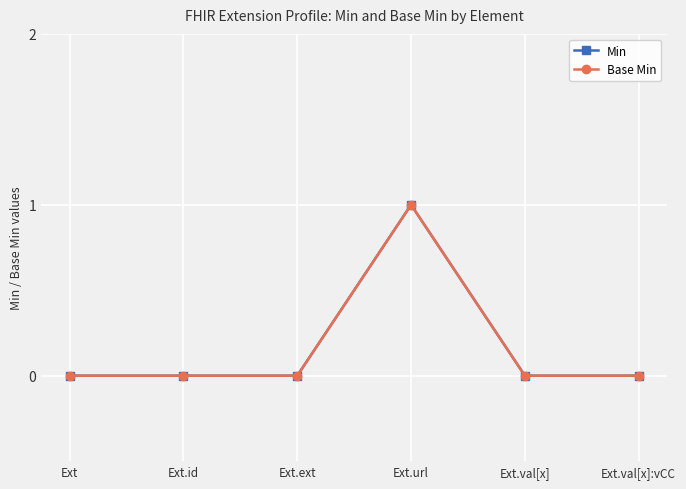

What are all the series names shown in the legend?

Min, Base Min